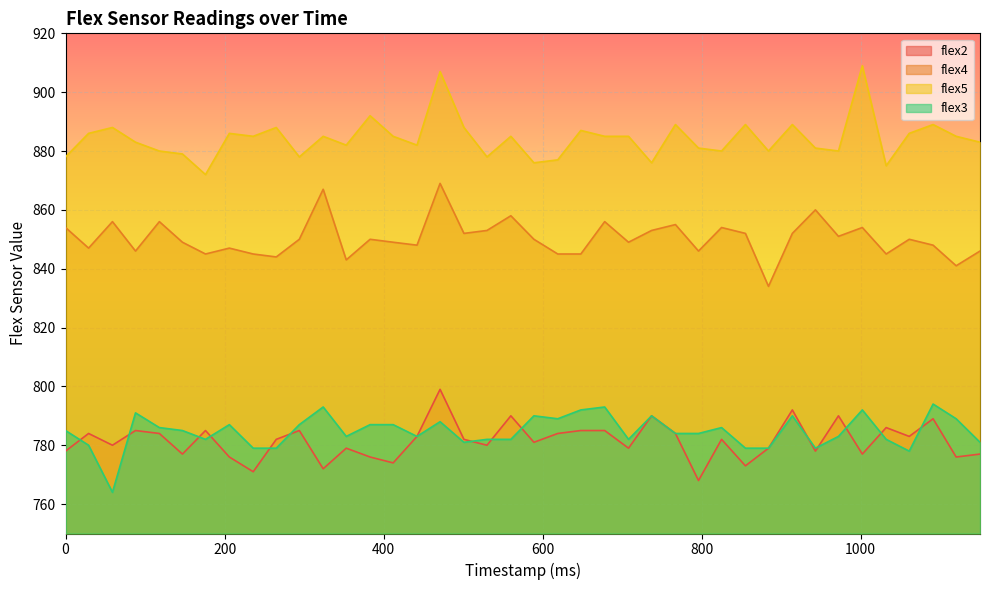

At which category does the chart reach its peak across all series?

1002